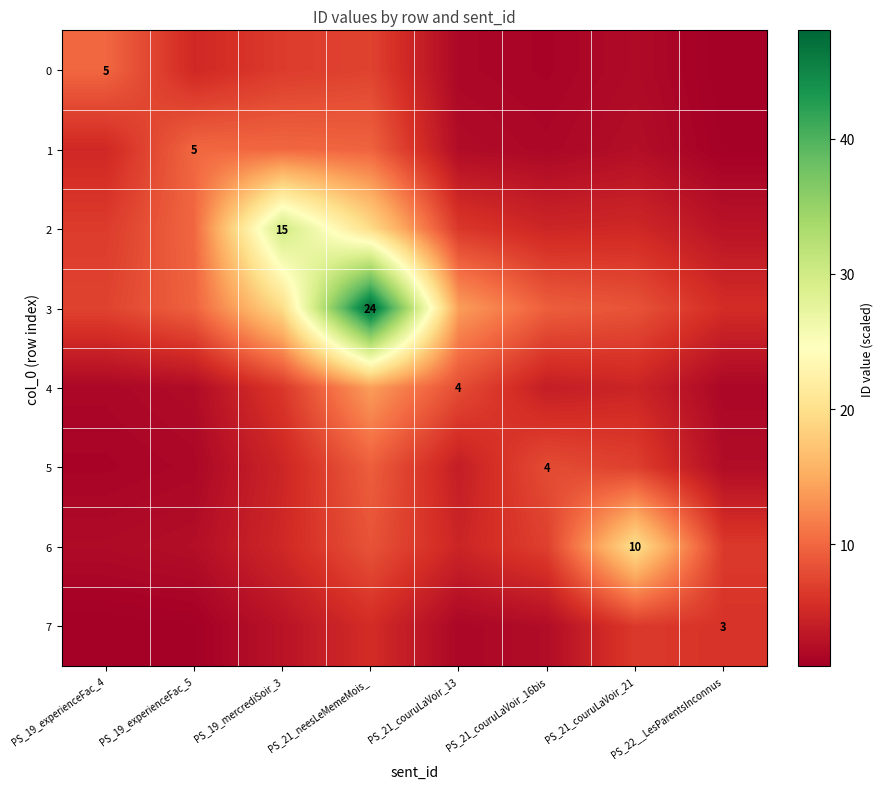

Between PS_21_couruLaVoir_13 and PS_21_couruLaVoir_21, which series saw the biggest shift?

6